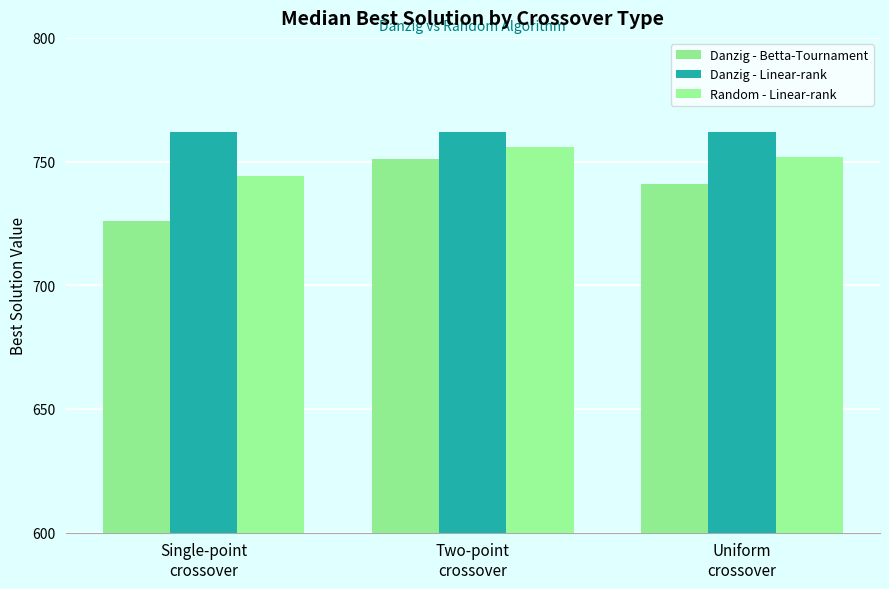

Rank the series by their average value, from highest to lowest.

Danzig - Linear-rank, Random - Linear-rank, Danzig - Betta-Tournament